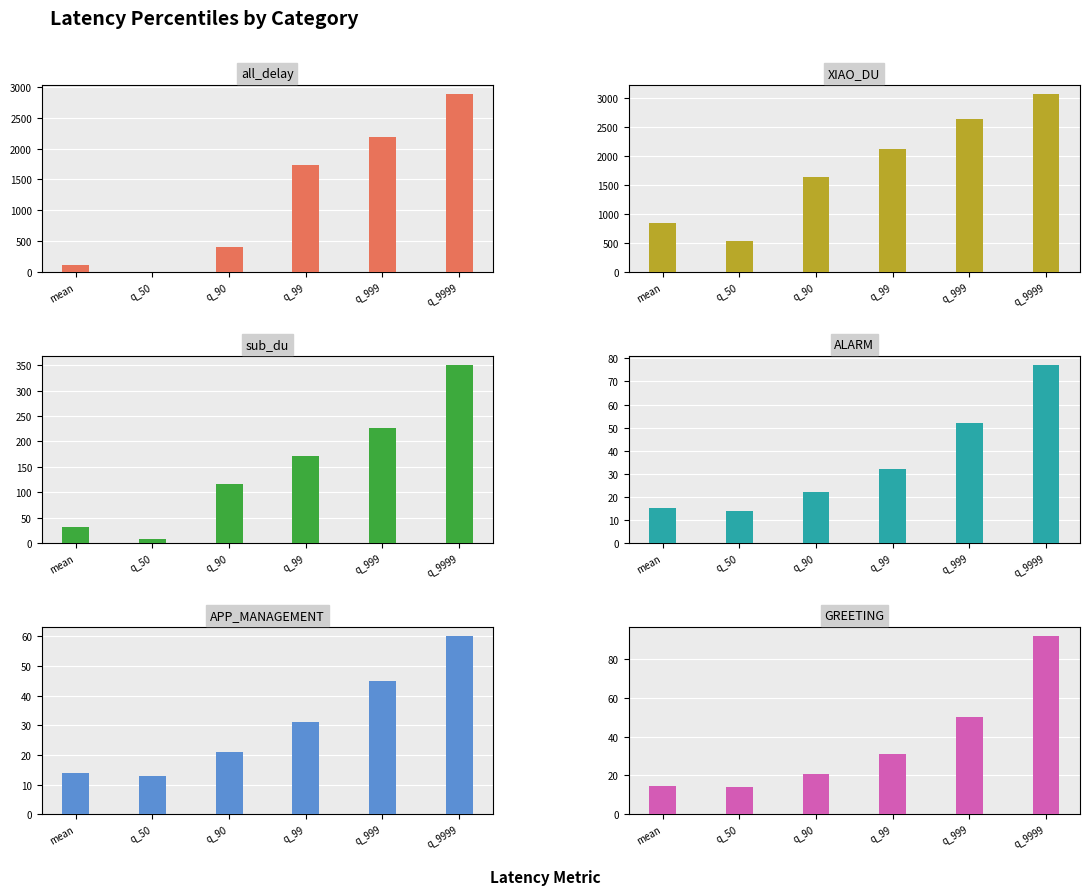

What is the difference between the maximum and minimum values in the GREETING series?

78.0